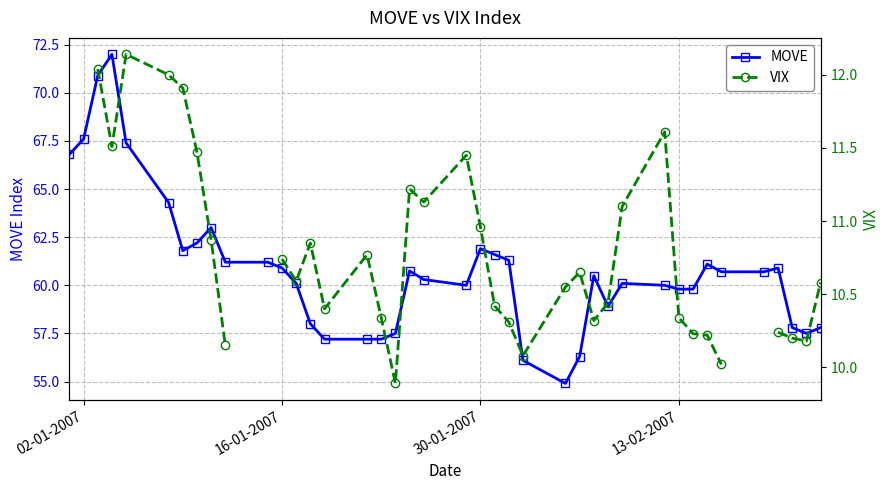

How many interior local peaks does the VIX series have?

7